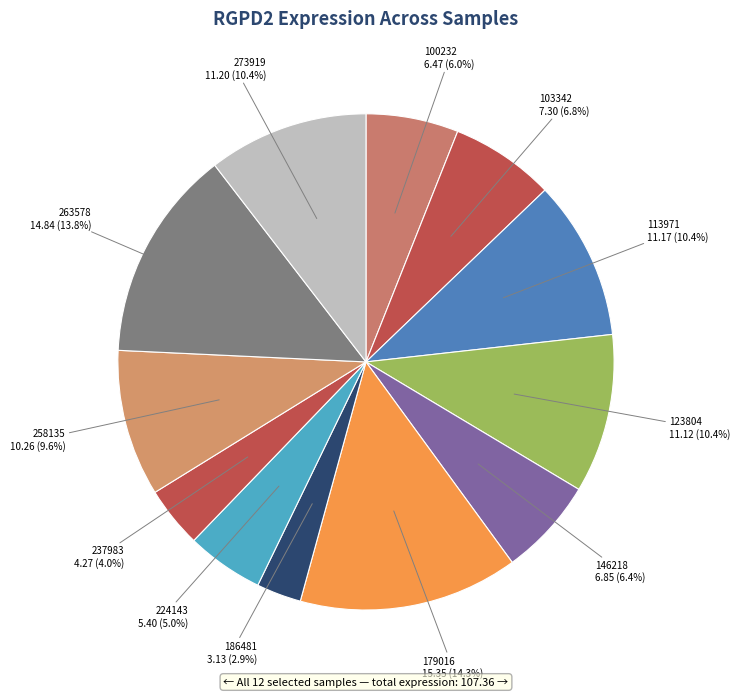

Is there a majority slice in this chart?

No